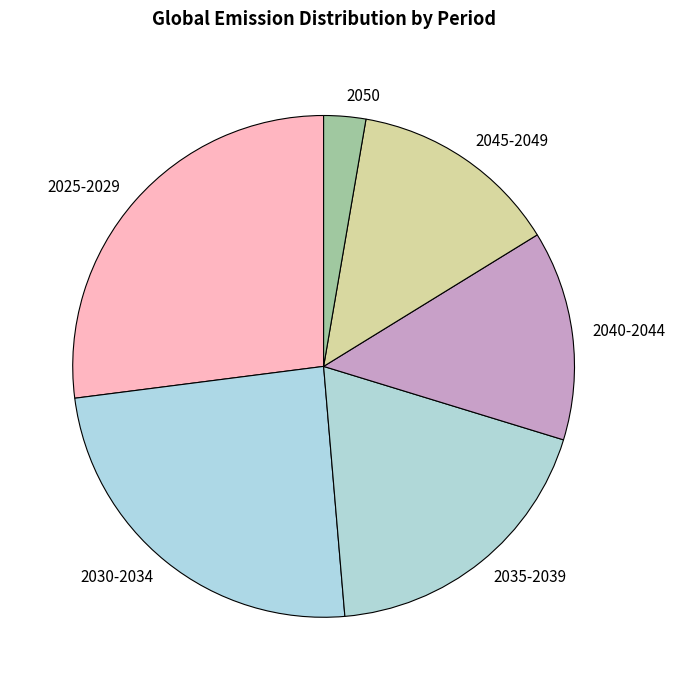

What is the largest slice in the pie chart?

2025-2029